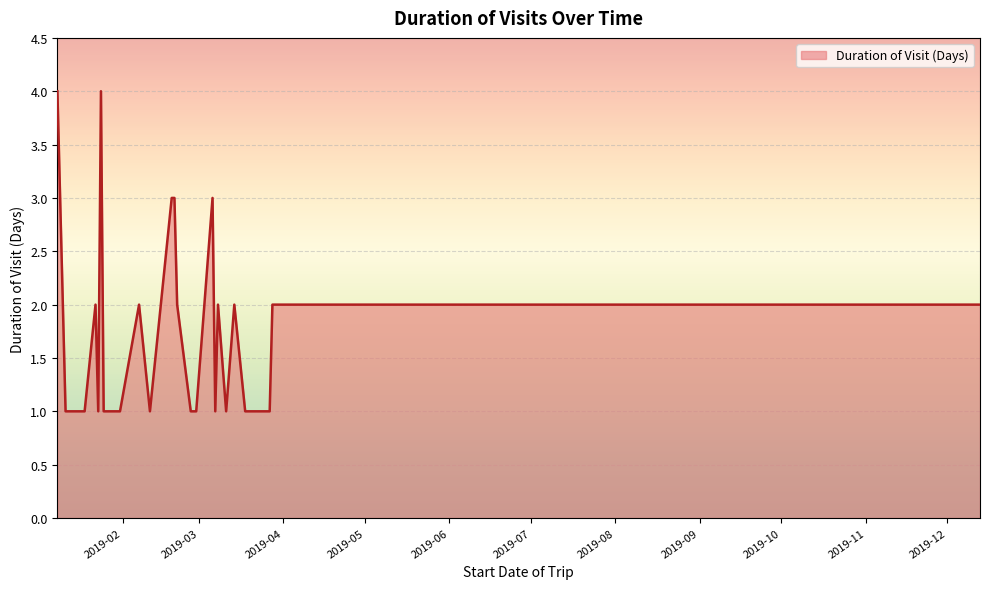

What is the greatest value displayed?

4